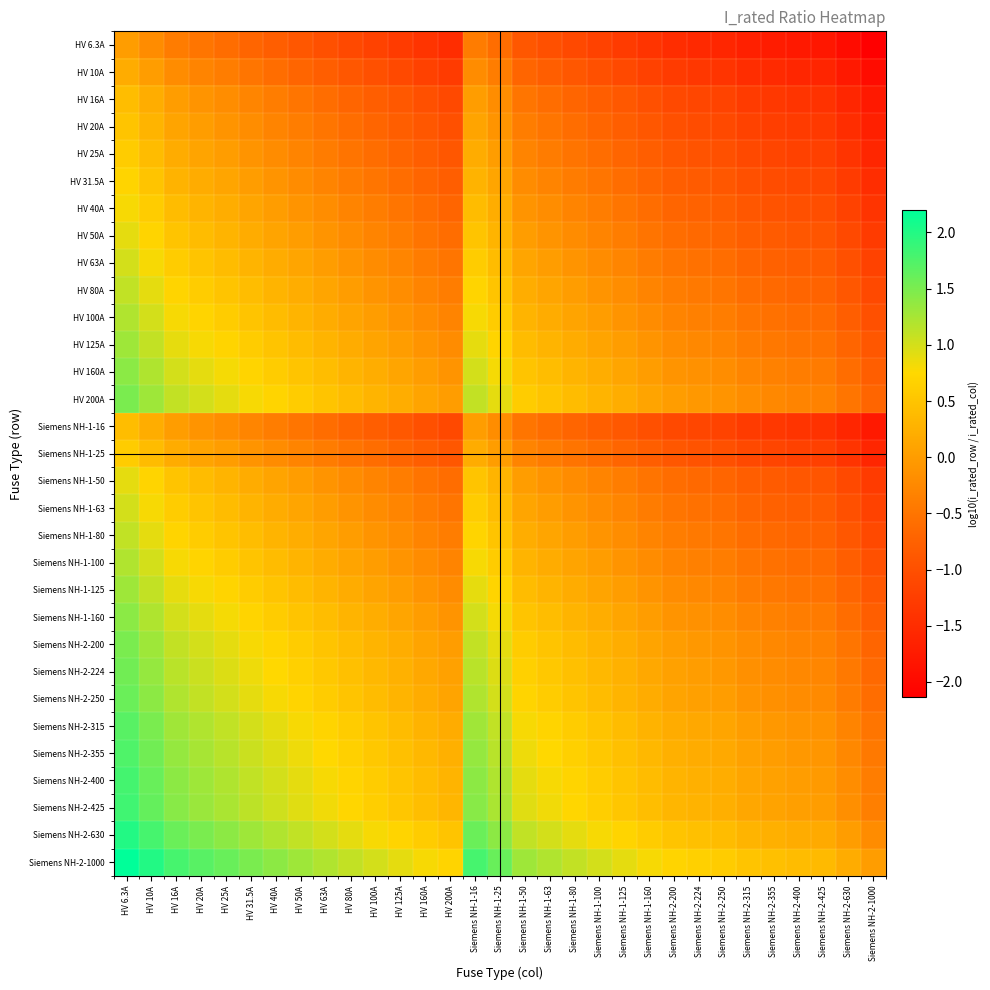

List the series in order of their peak value, highest first.

Siemens NH-2-1000, Siemens NH-2-630, Siemens NH-2-425, Siemens NH-2-400, Siemens NH-2-355, Siemens NH-2-315, Siemens NH-2-250, Siemens NH-2-224, HV 200A, Siemens NH-2-200, HV 160A, Siemens NH-1-160, HV 125A, Siemens NH-1-125, HV 100A, Siemens NH-1-100, HV 80A, Siemens NH-1-80, HV 63A, Siemens NH-1-63, HV 50A, Siemens NH-1-50, HV 40A, HV 31.5A, HV 25A, Siemens NH-1-25, HV 20A, HV 16A, Siemens NH-1-16, HV 10A, HV 6.3A